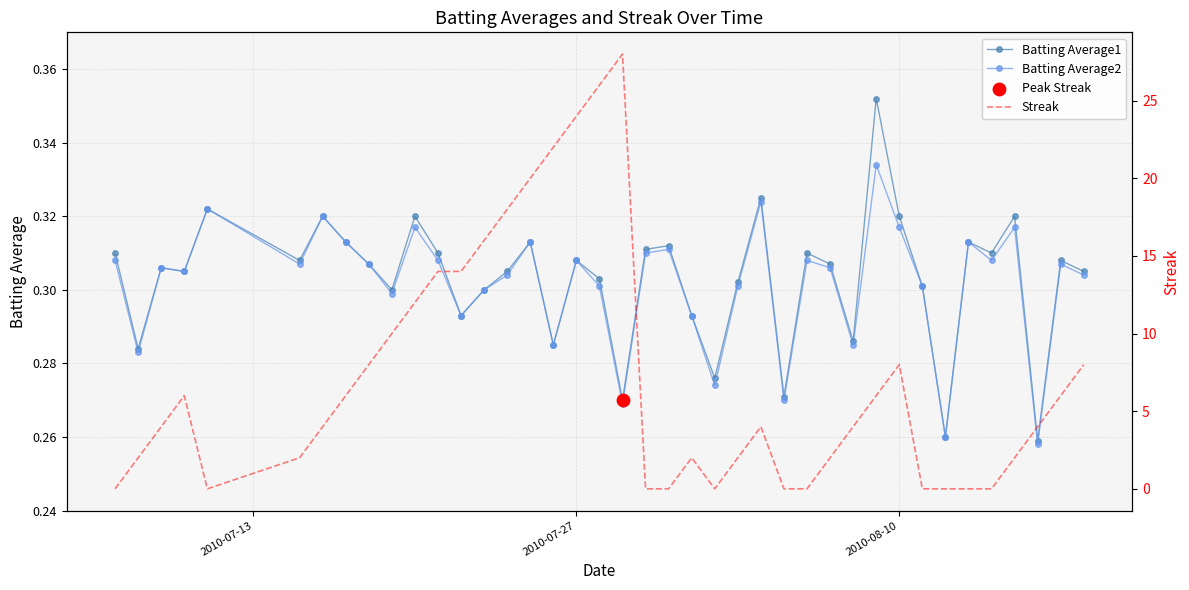

Which series contains the lowest Y value?

Streak